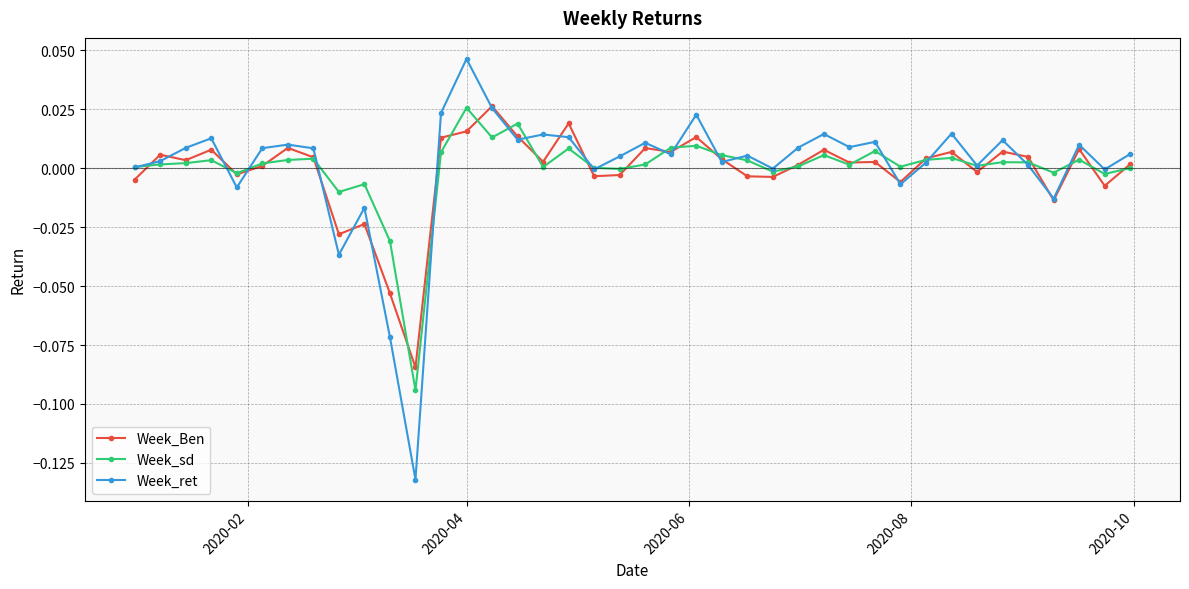

How many lines are shown in the chart?

3